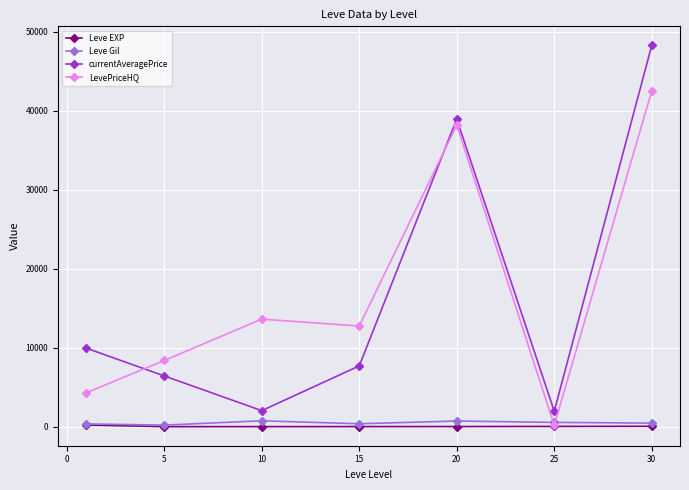

Which series has the widest spread of values?

currentAveragePrice